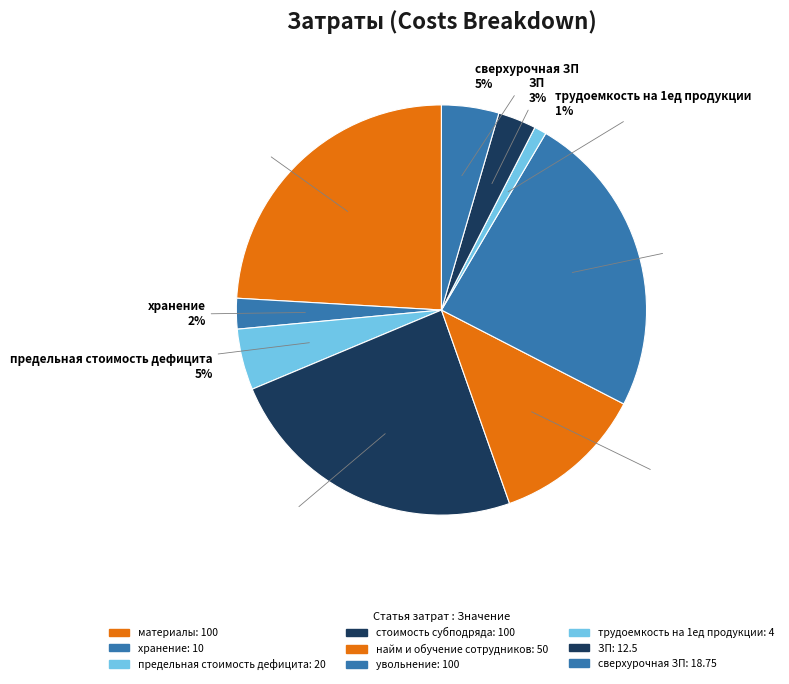

Count the number of slices in the pie.

9